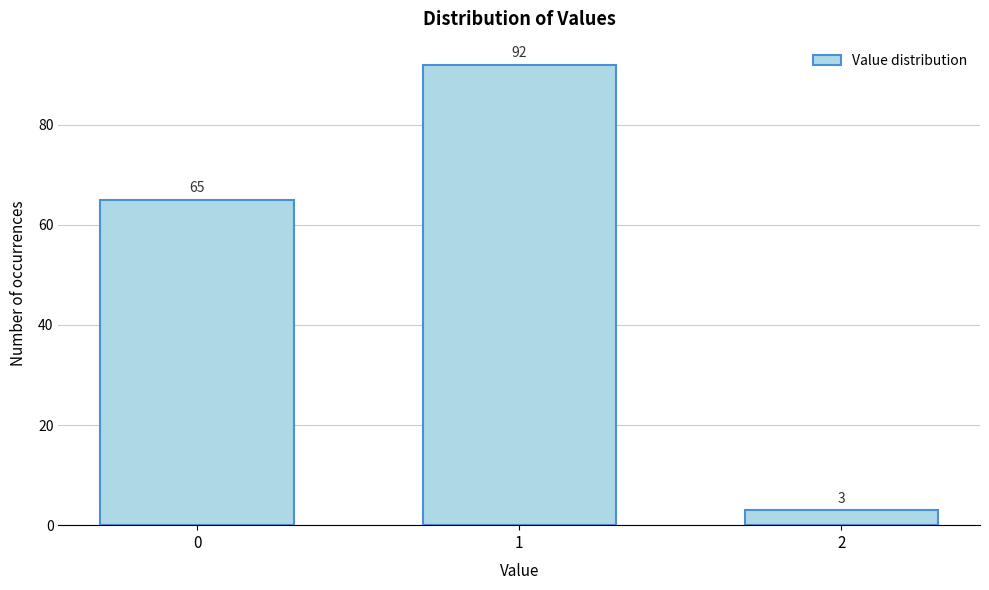

Reading right to left, list all the values displayed in this chart.

3	92	65